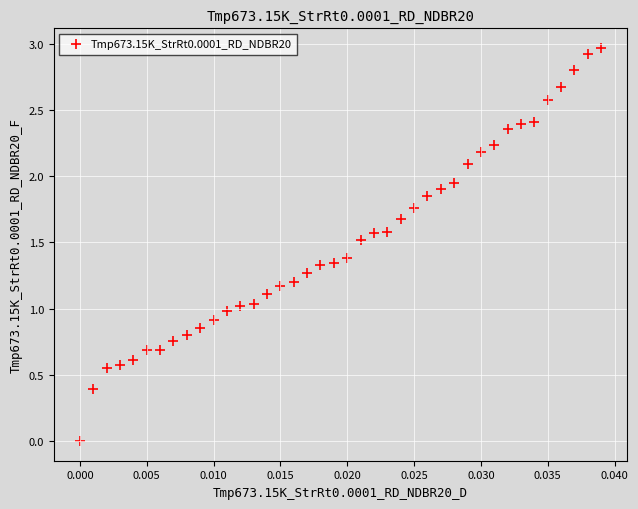

What is the range of Y values (max minus min)?

3.0